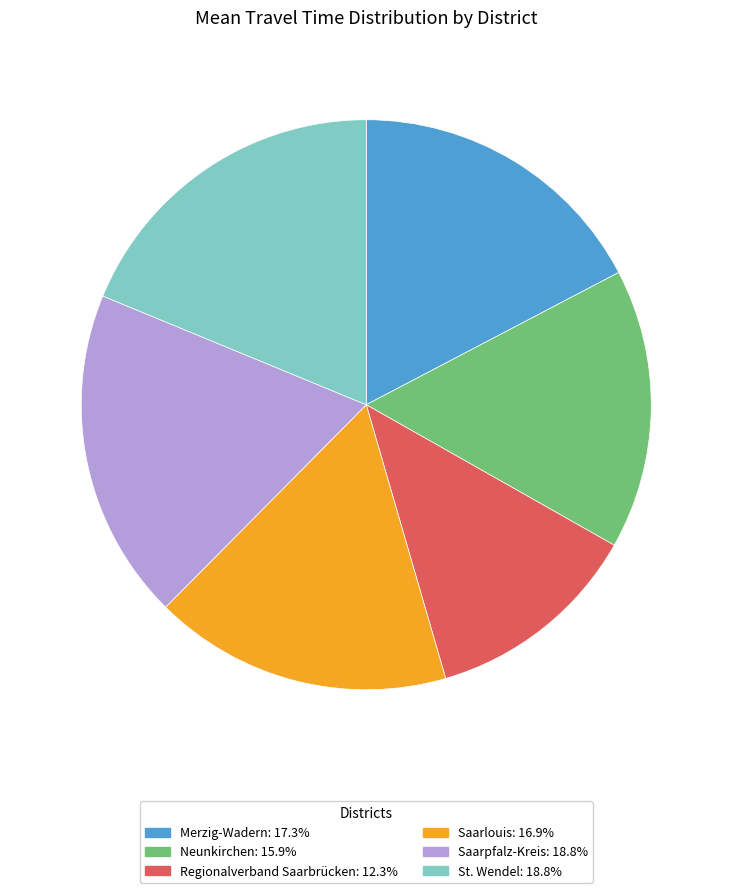

Which category has the smallest portion of the pie?

Regionalverband Saarbrücken